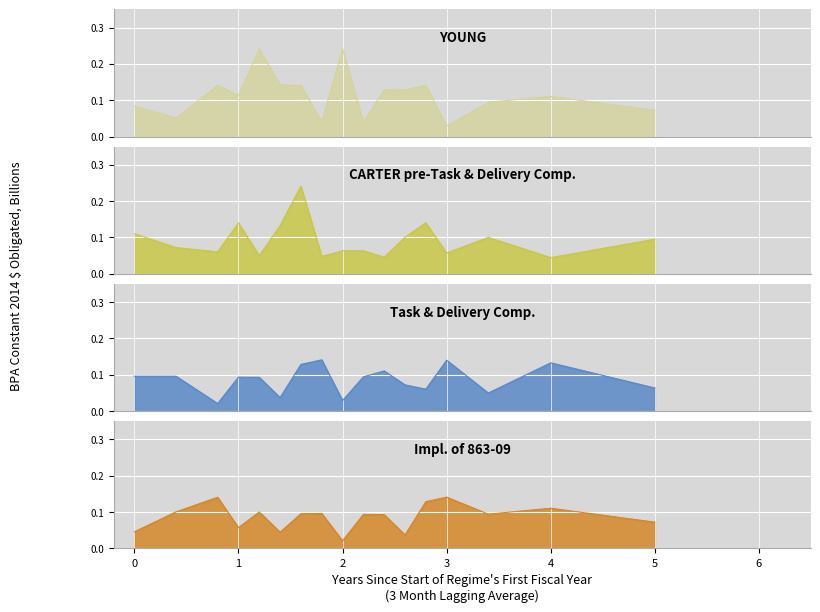

Is it true that CARTER pre-Task & Delivery Comp. equals 0.0 at 10?

False